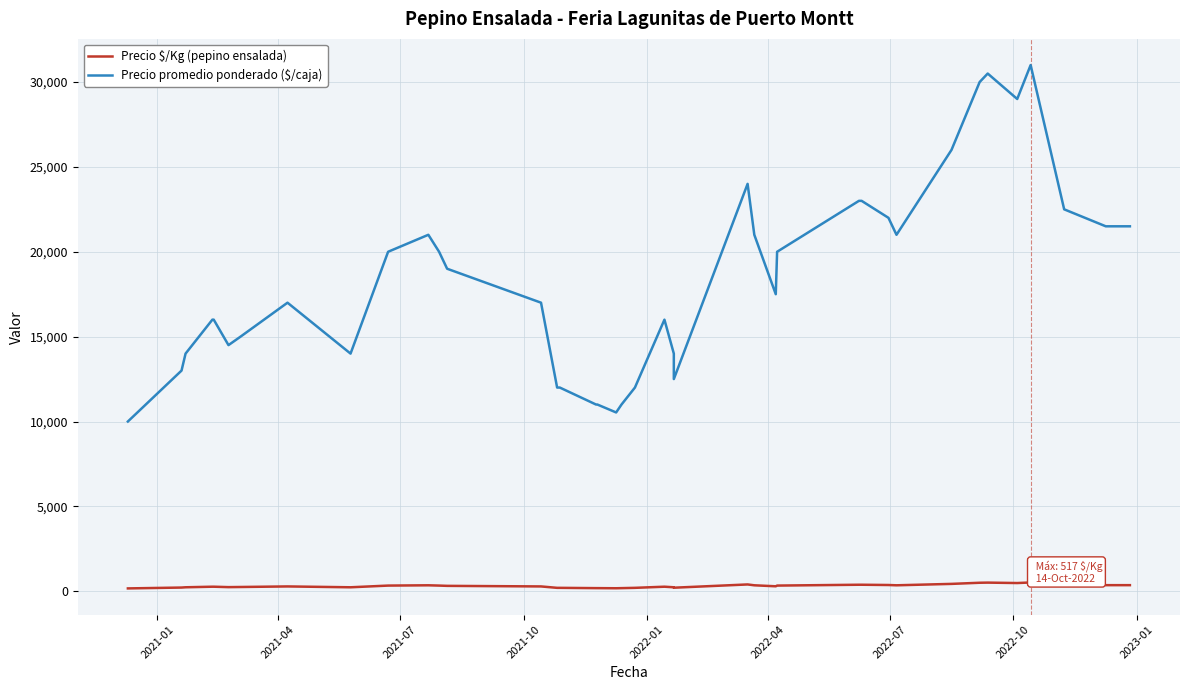

What is the maximum value for Precio $/Kg (pepino ensalada)?

517